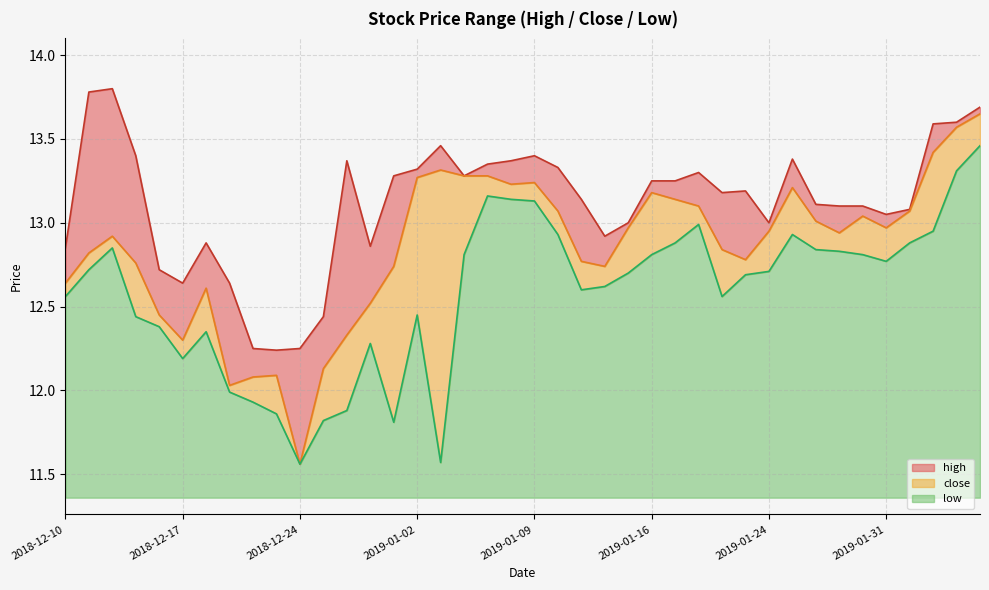

What is the label of the 38th point from the left?

2019-02-04